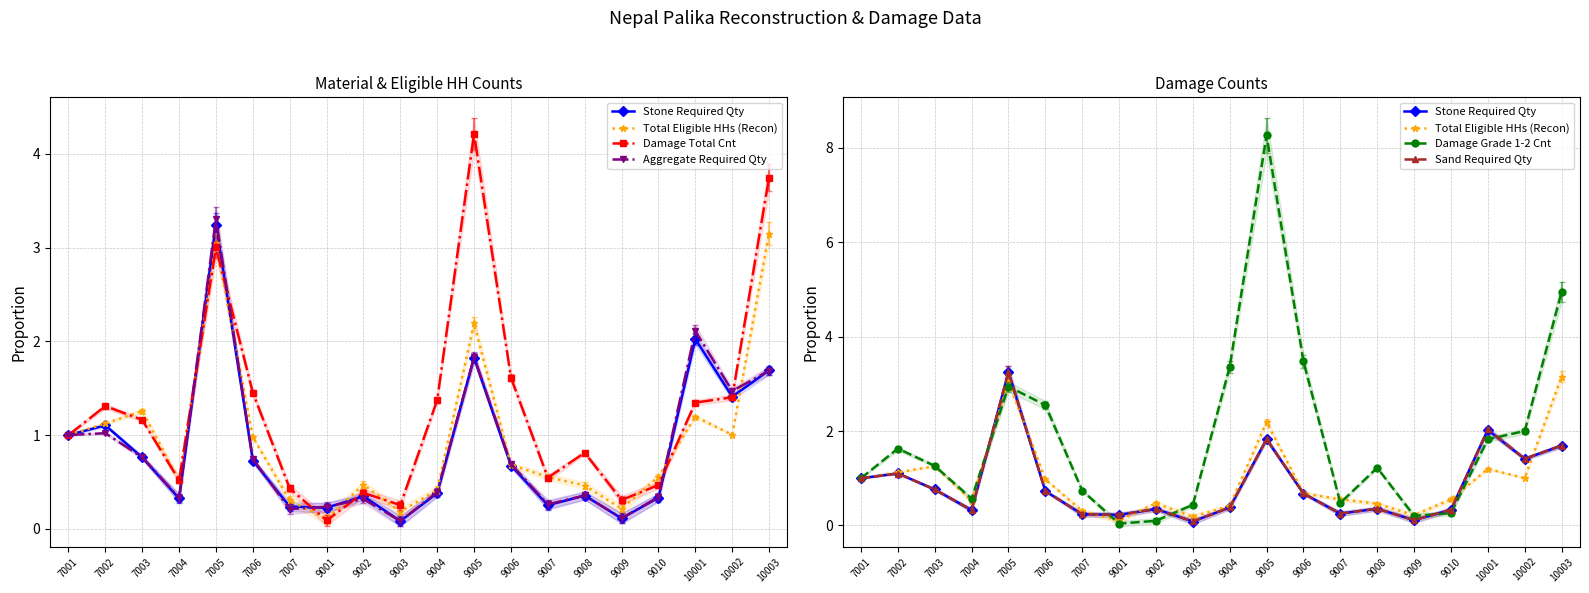

Between 9004 and 10003, which series saw the biggest shift?

Total Eligible HHs (Recon)